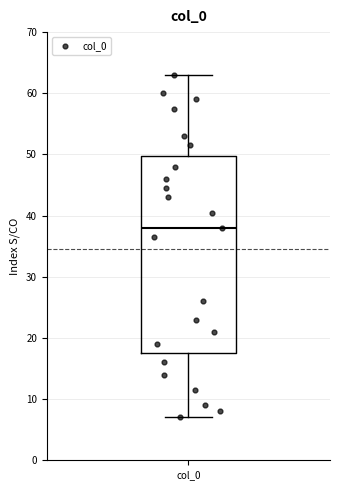

Read this box plot against the y-axis: the position of the median line, the range covered by the box, and the ends of both whiskers. The values are not printed on the chart, so give them approximately, as read against the axis.

median 38, box 18 to 50, whiskers 7 to 63